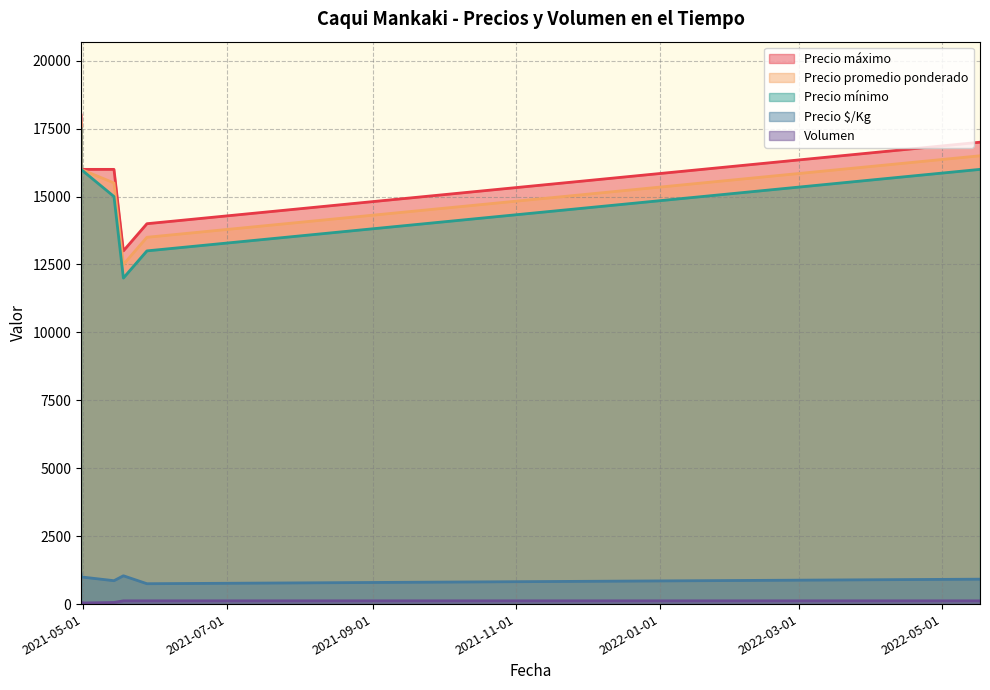

What is the label of the 4th point from the right?

2021-05-14